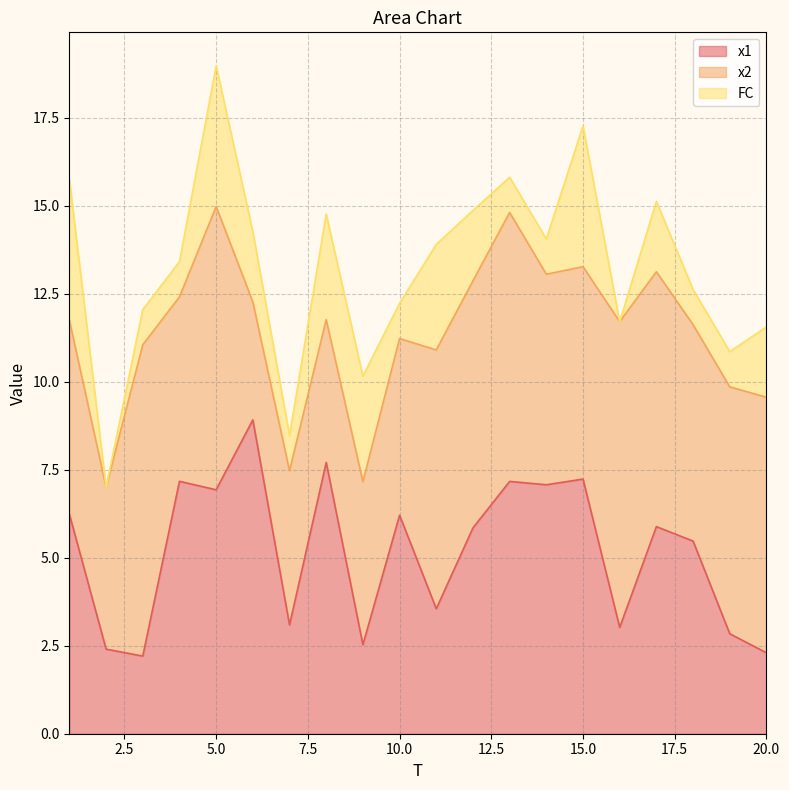

Does the chart have visible grid lines?

Yes